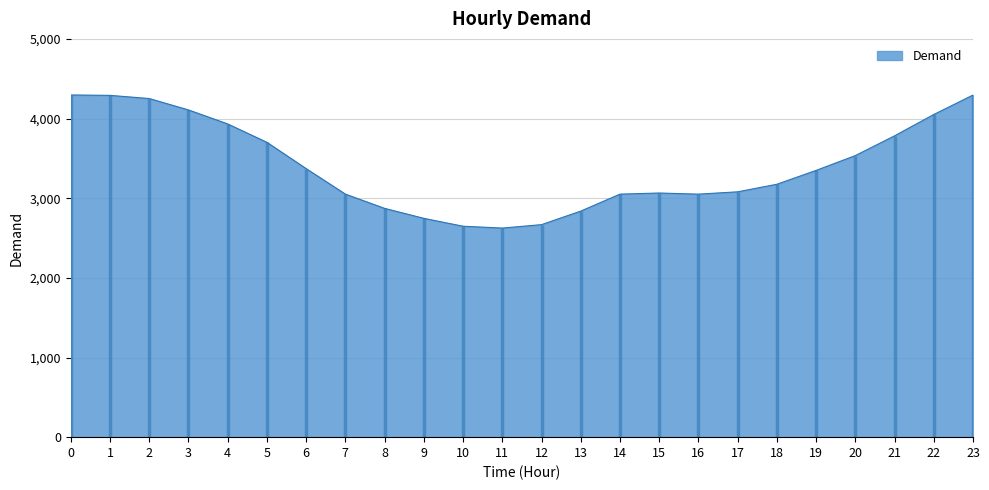

Reading left to right, list all the values displayed in this chart.

0=4296	1=4291	2=4251	3=4108	4=3932	5=3701	6=3371	7=3051	8=2872	9=2747	10=2648	11=2625	12=2668	13=2838	14=3051	15=3065	16=3051	17=3080	18=3175	19=3349	20=3535	21=3783	22=4051	23=4295